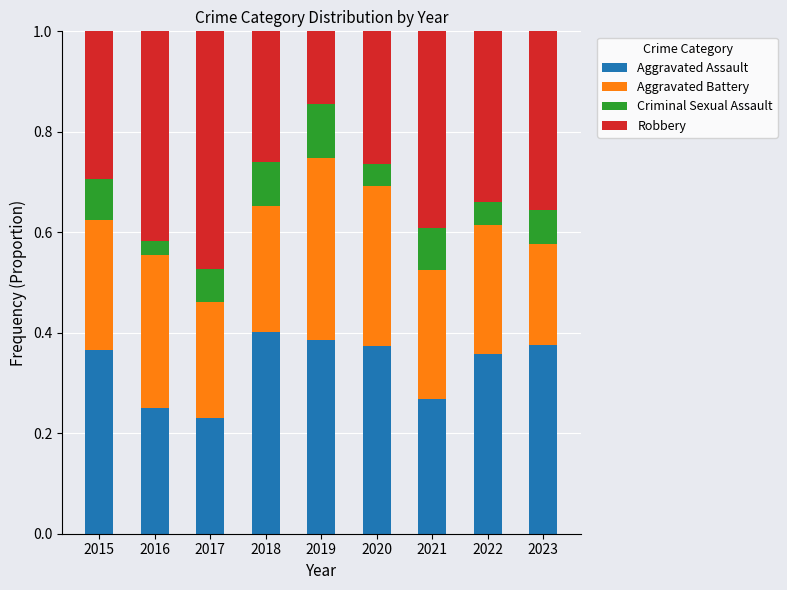

The value of Aggravated Assault at 2020 is 0.6. True or false?

False